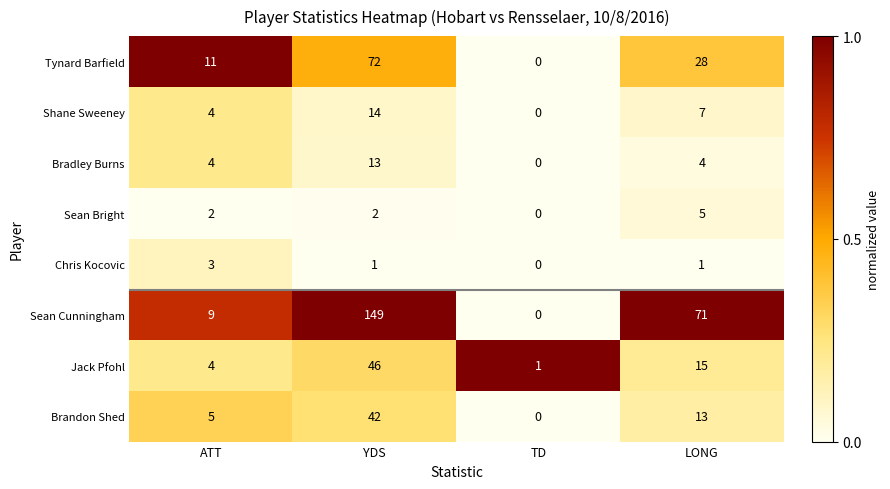

Which series changed the most between TD and LONG?

Sean Cunningham